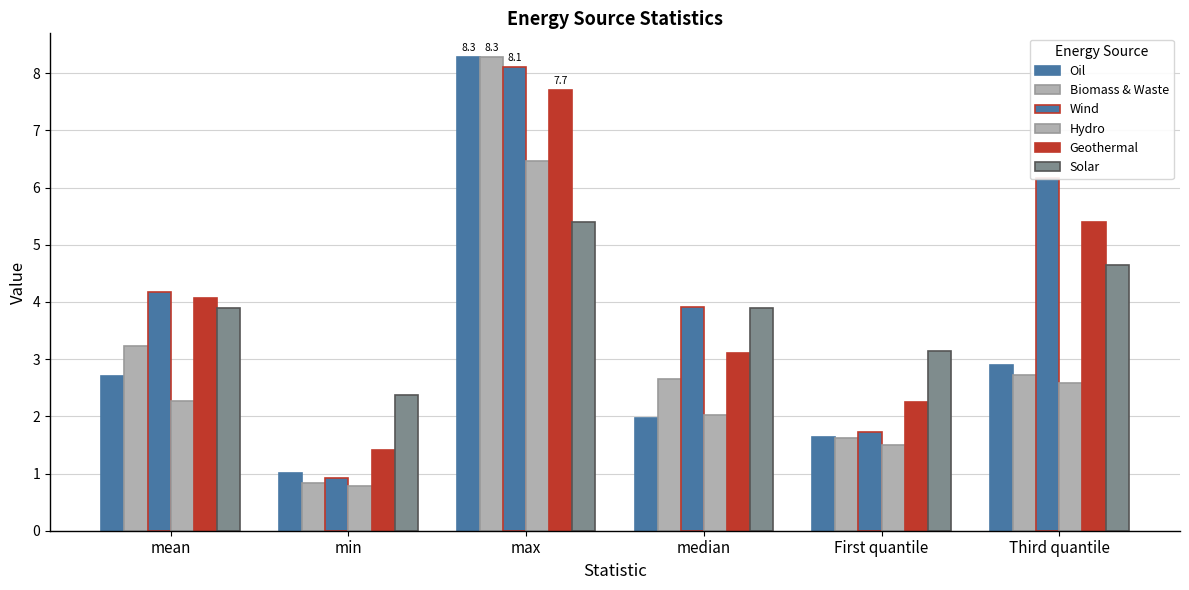

Which series has the largest range (max minus min)?

Biomass & Waste